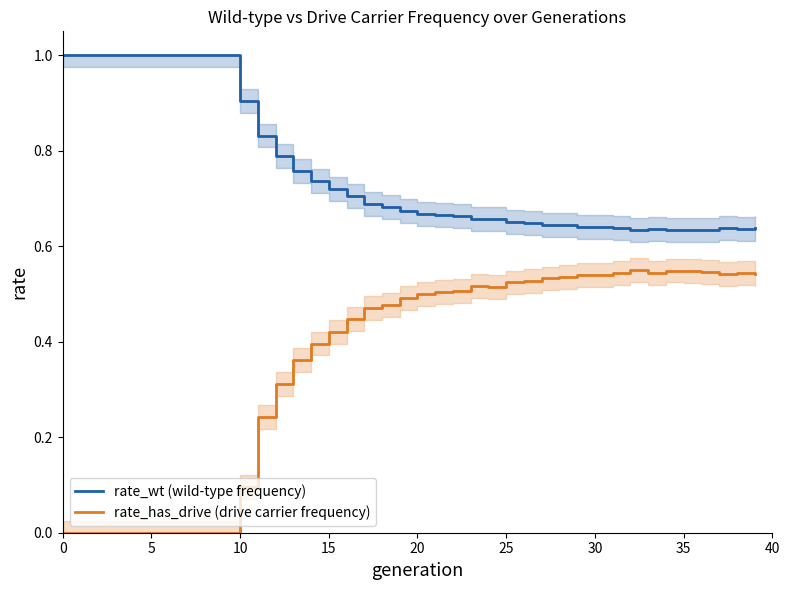

What is the difference between the highest and lowest values at 0?

1.0